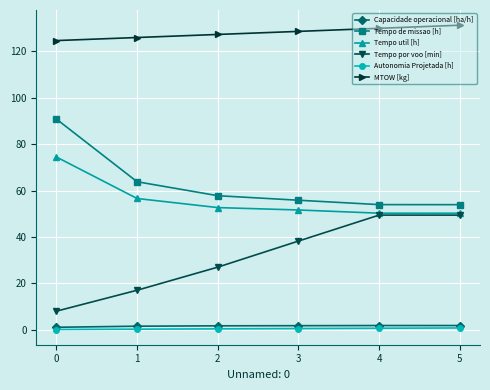

What is the minimum value shown in the chart?

0.1